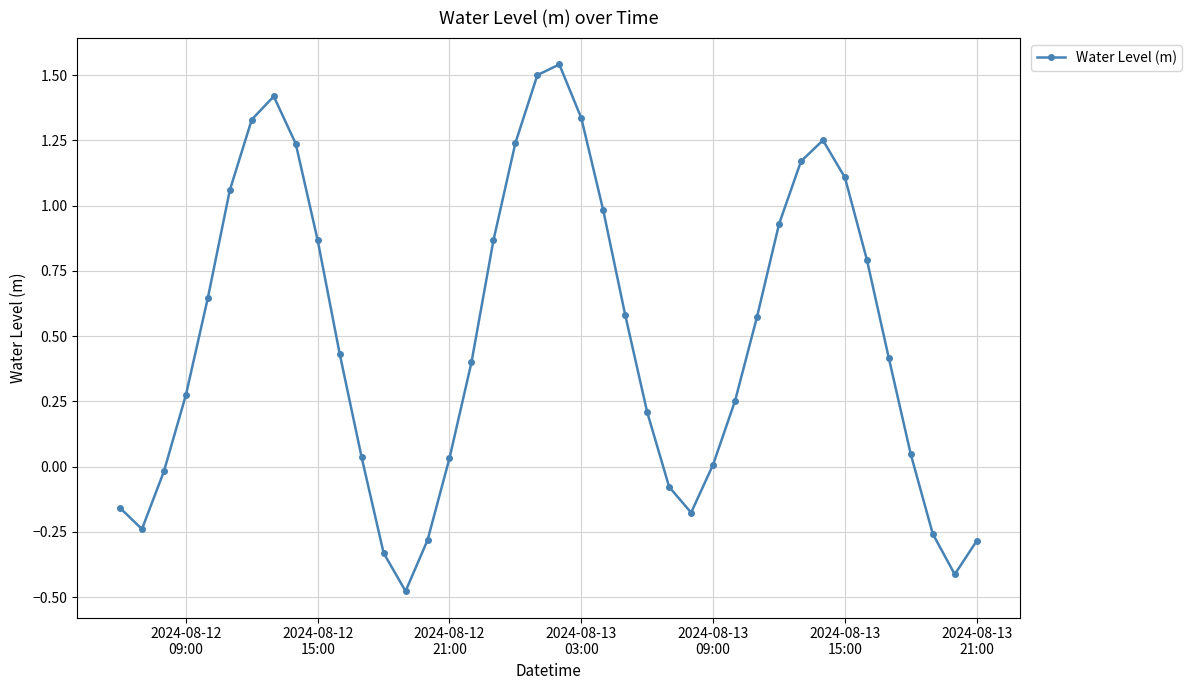

How many points are lower than both their immediate neighbors (excluding endpoints)?

4